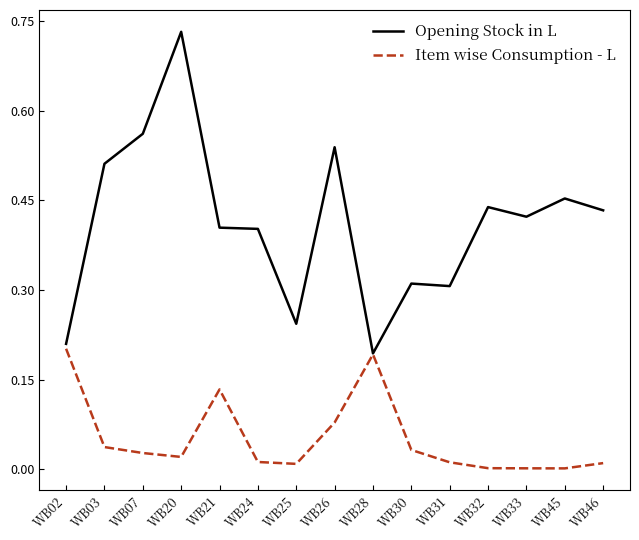

At which category is the sum across all series the highest?

WB20